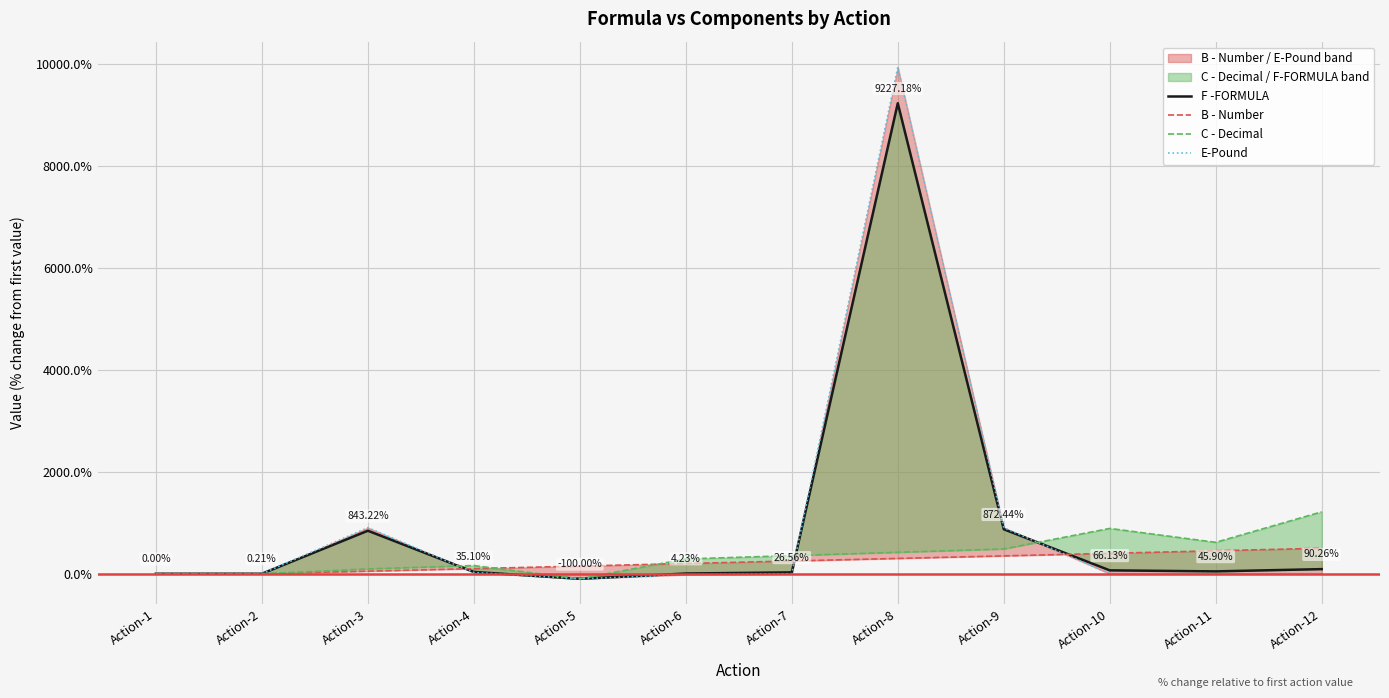

Rank the series at Action-12 from lowest to highest value.

E-Pound, F -FORMULA, B - Number, C - Decimal